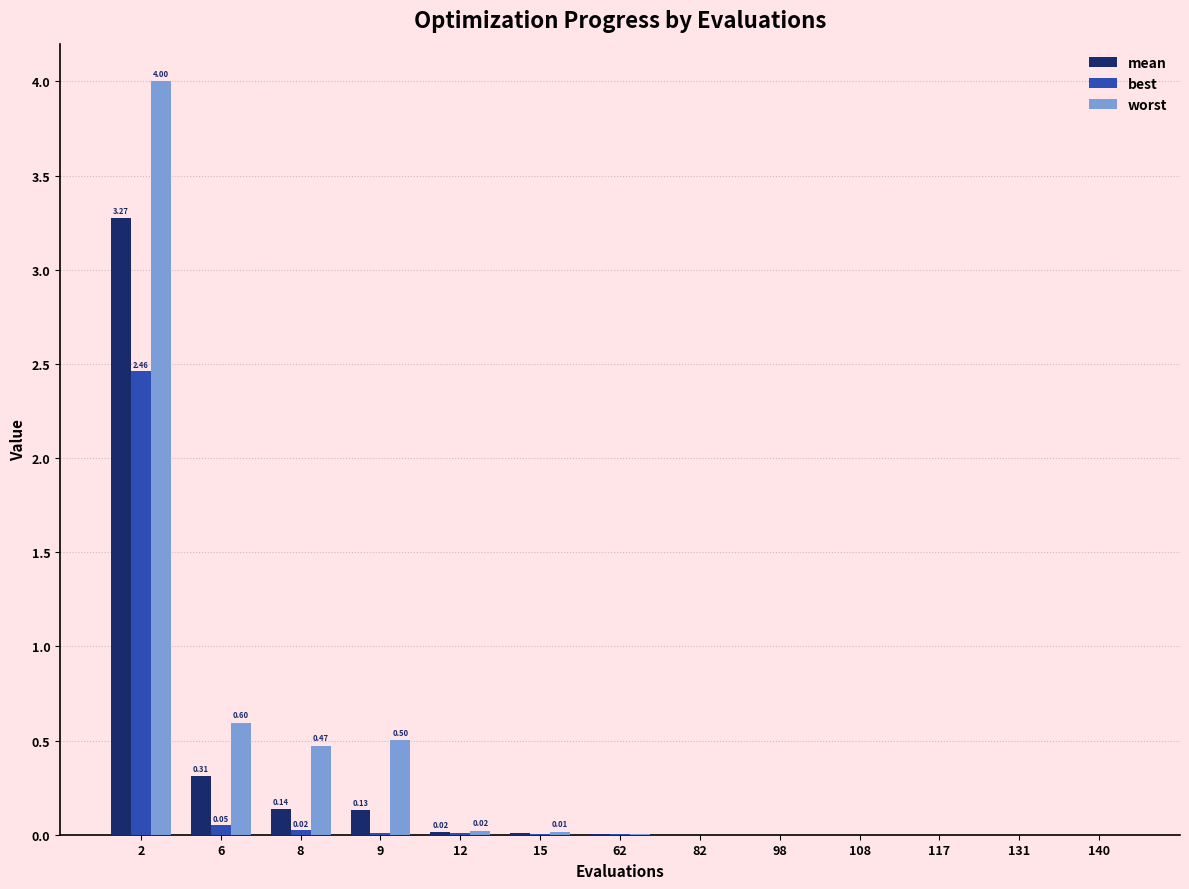

The mean series shows 0.1 at 9. True or false?

True